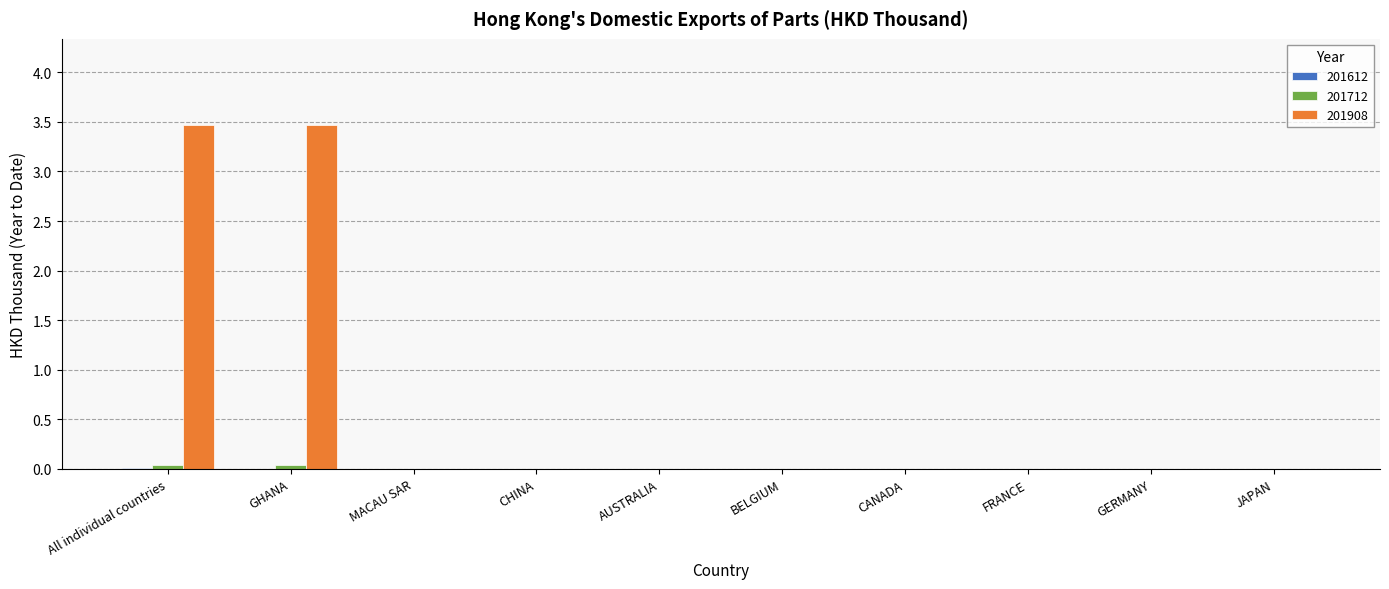

True or false: 201908 has a value of 0.0 at JAPAN.

True